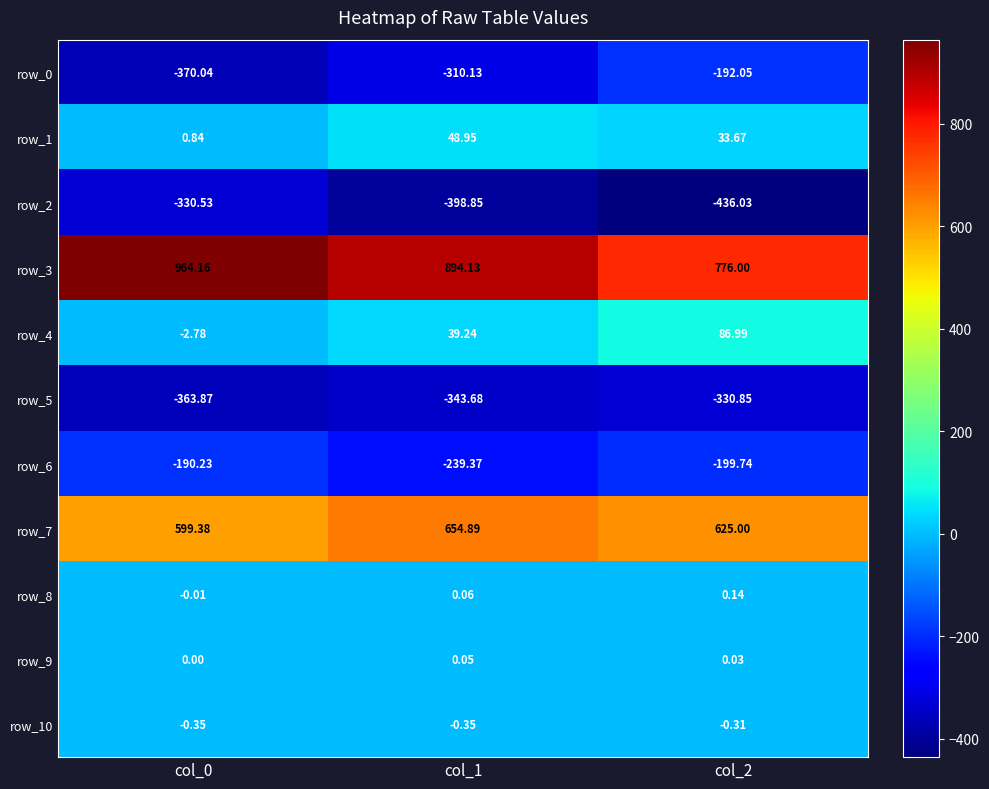

What is the average value of the row_2 series?

-388.5